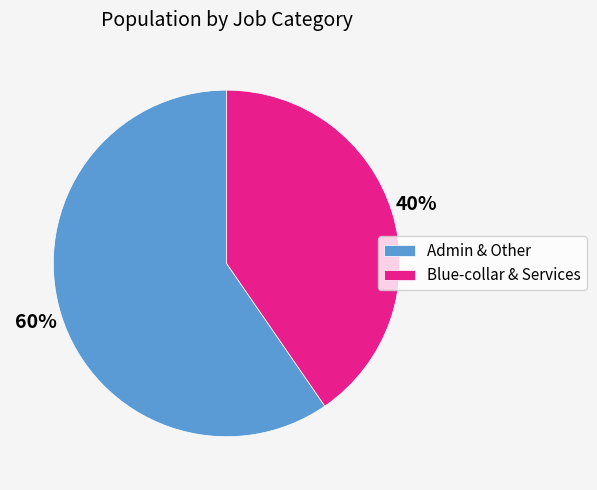

Do Blue-collar & Services and Admin & Other together represent more than half of the pie?

Yes